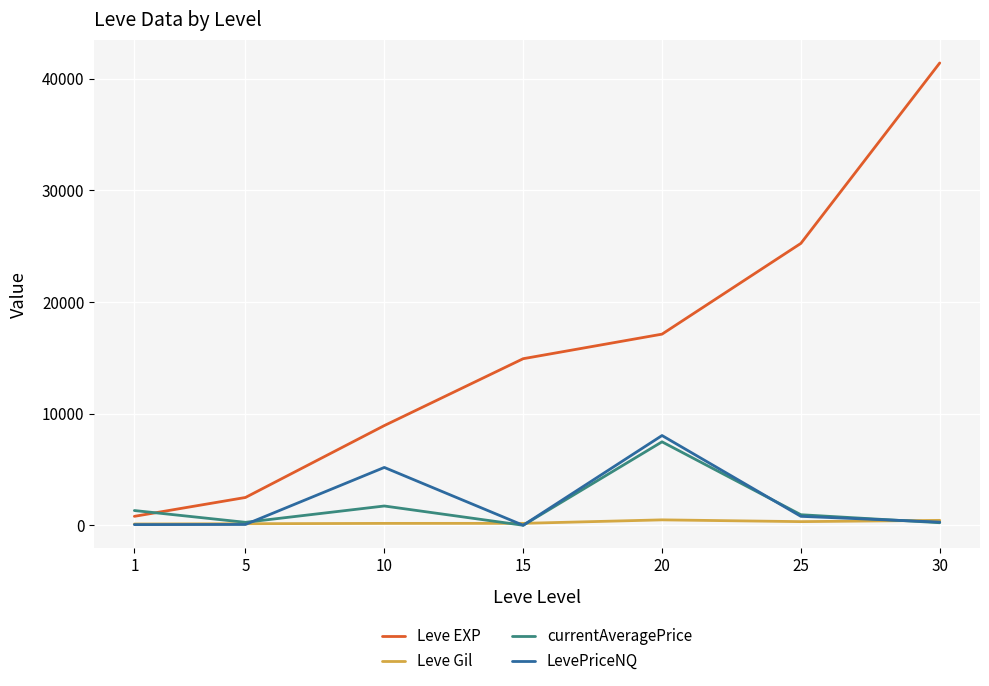

At which label does Leve EXP reach its peak?

30